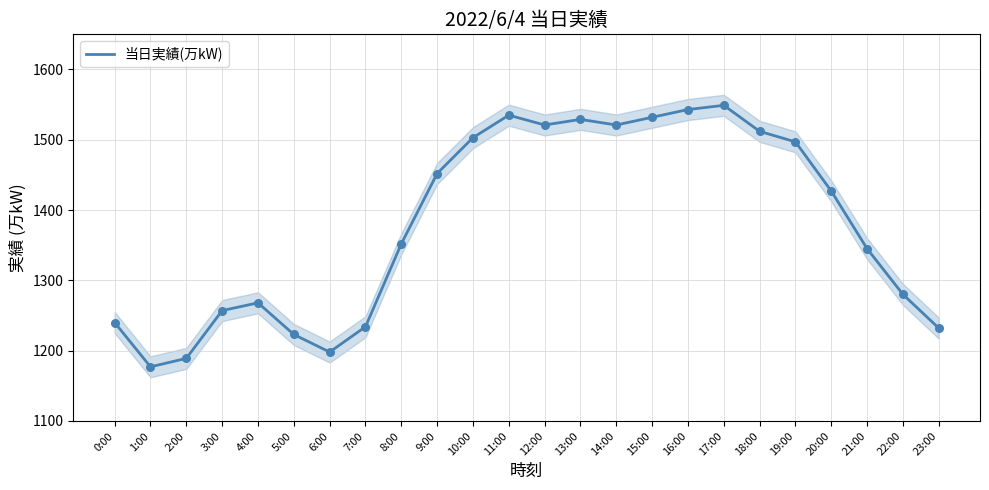

Approximately how many times larger is the value at 4:00 compared to 6:00?

1.1